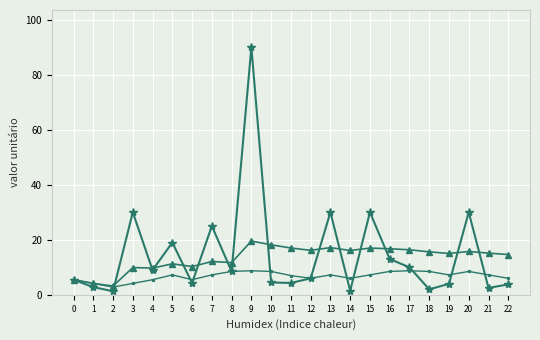

What is the total value across all series at 4?

24.2